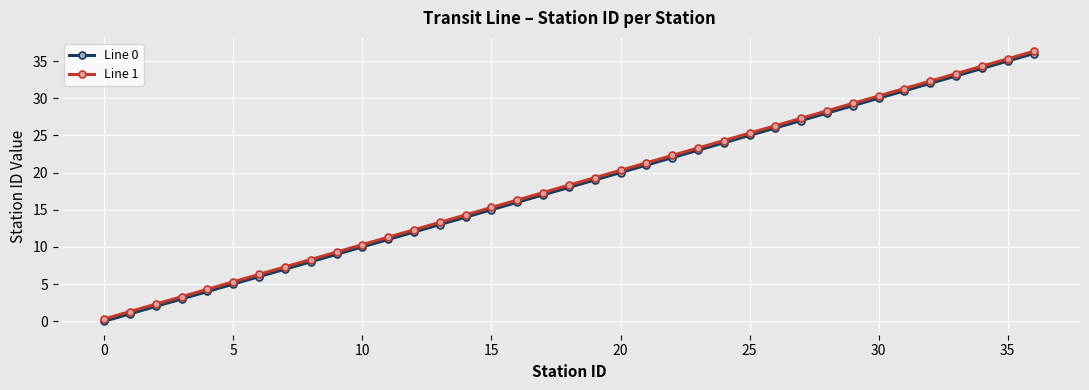

What is the value of the Line 0 point at the 13th from the left?

12.0